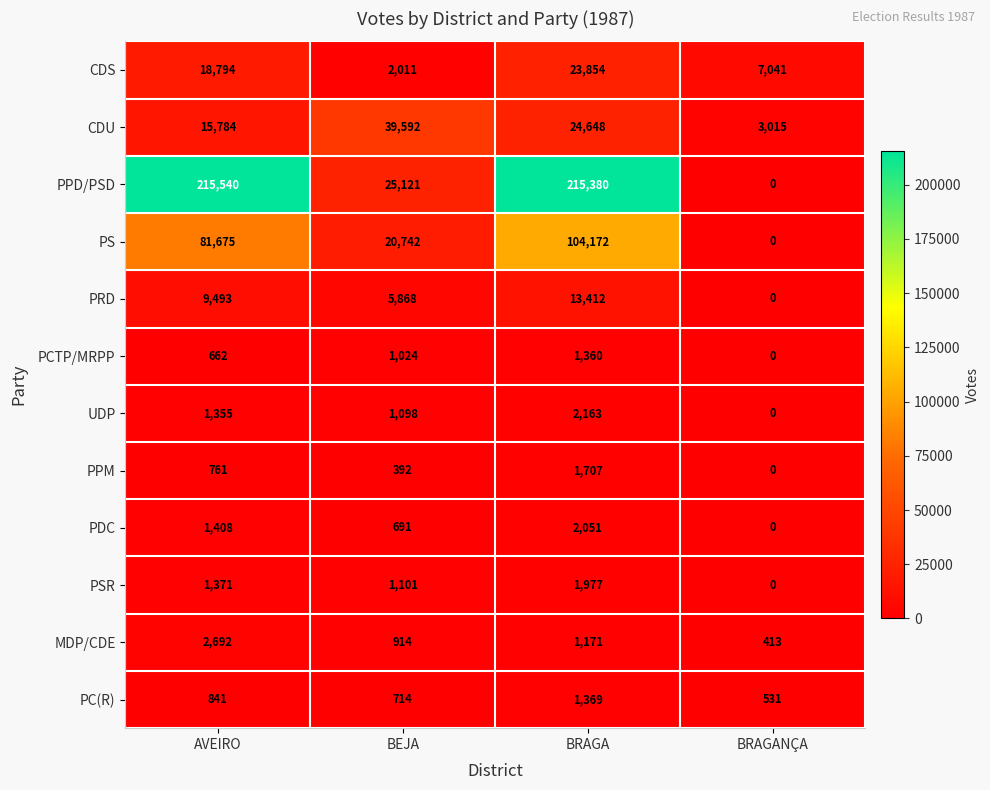

What is the total value across all series at AVEIRO?

350376